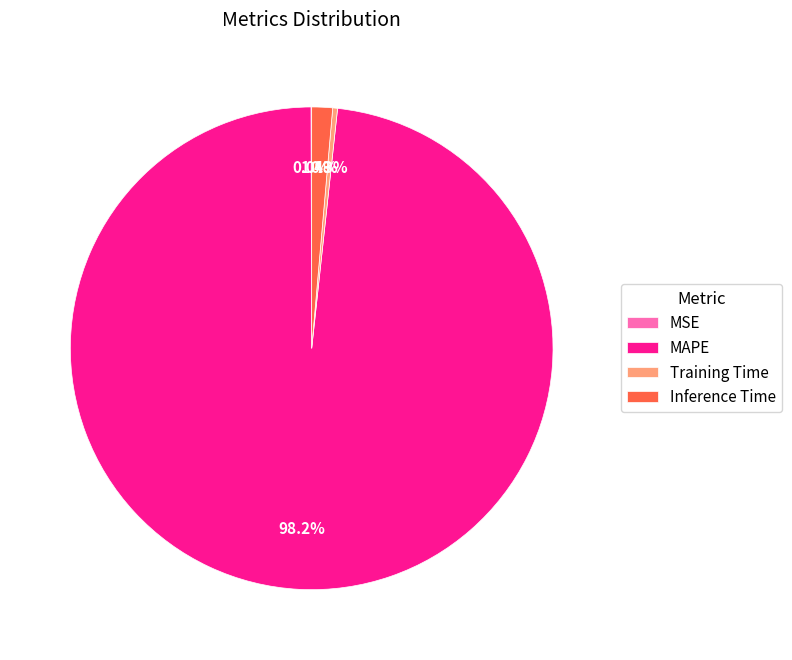

Which slice is the largest?

MAPE